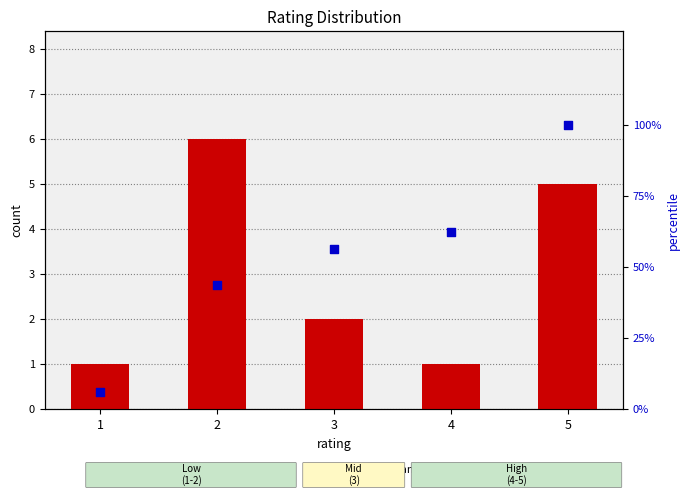

Which series has the largest Y range (max minus min)?

percentile rank within sample